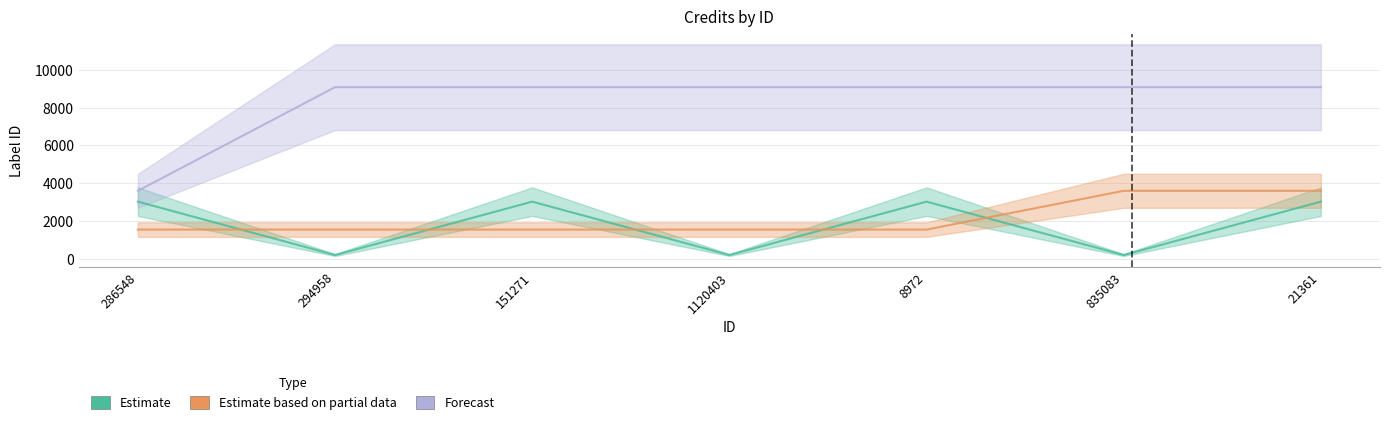

Which series changed the most between 286548 and 151271?

Forecast